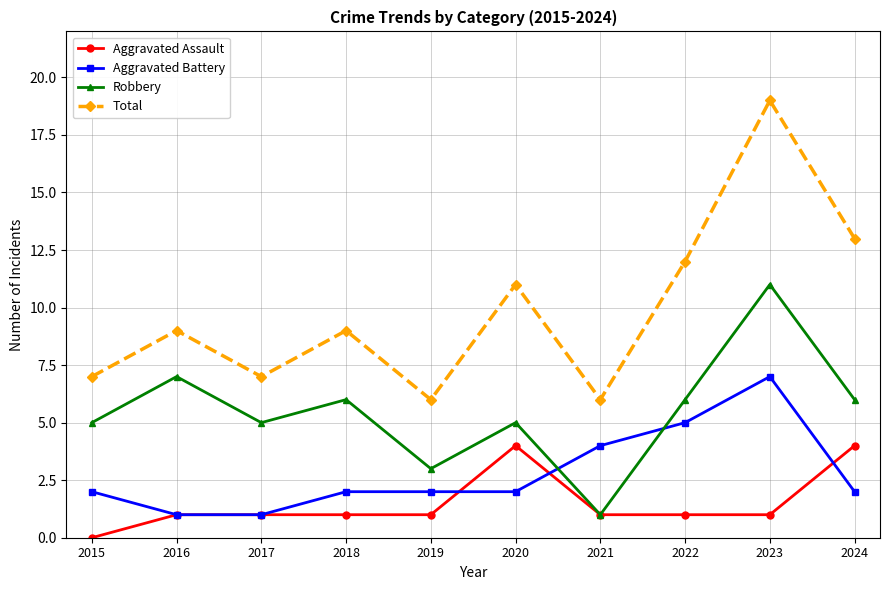

Read the Aggravated Battery value at 2023.

7